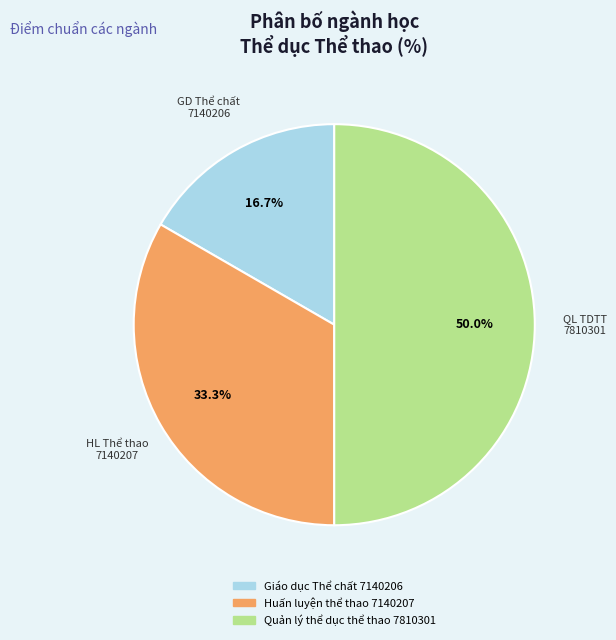

Is it true that Giáo dục Thể chất 7140206 is 17% of the pie?

True